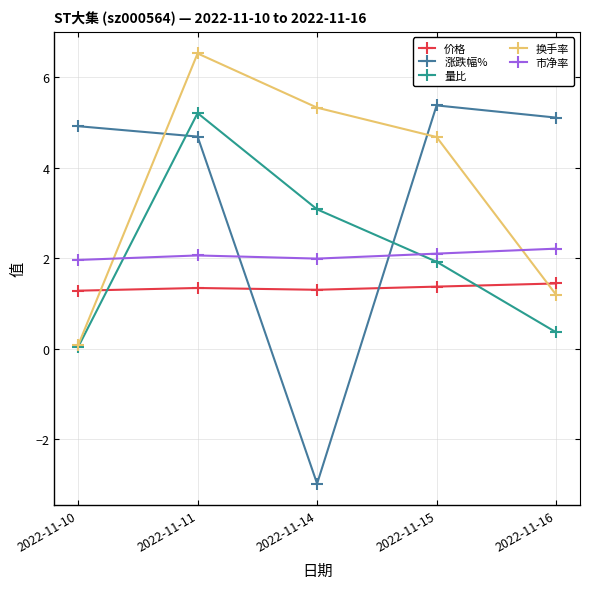

At which category is the sum across all series the highest?

2022-11-11